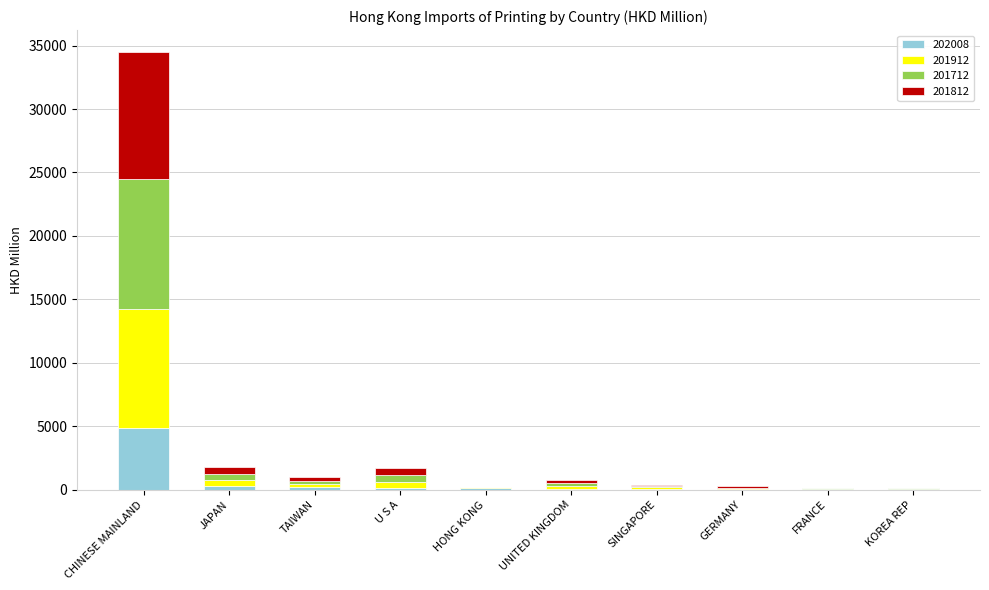

How many values in the 202008 series exceed 154?

5